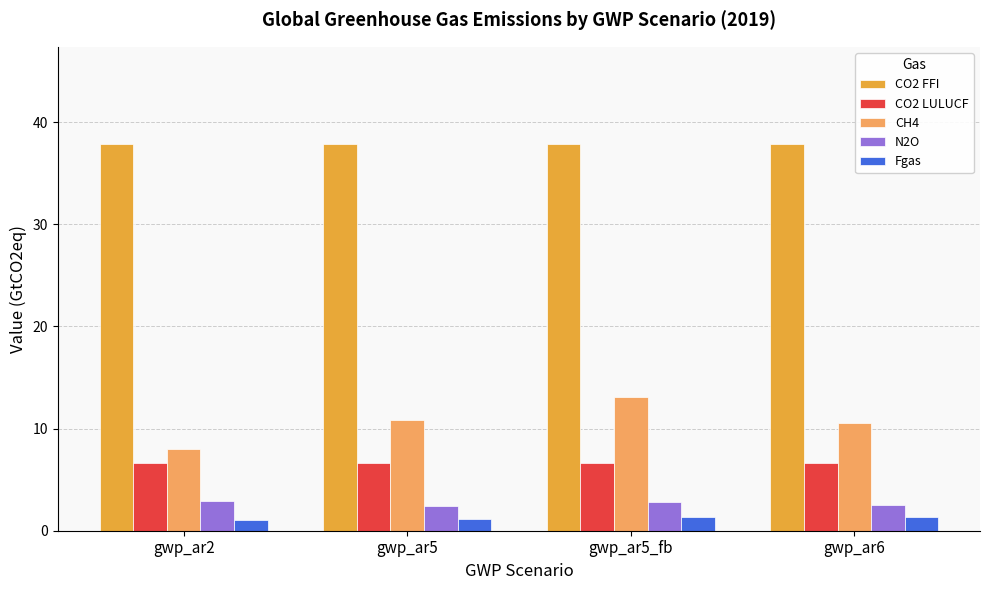

Is the value of CO2 LULUCF at gwp_ar5_fb greater than the value of N2O at gwp_ar6?

Yes